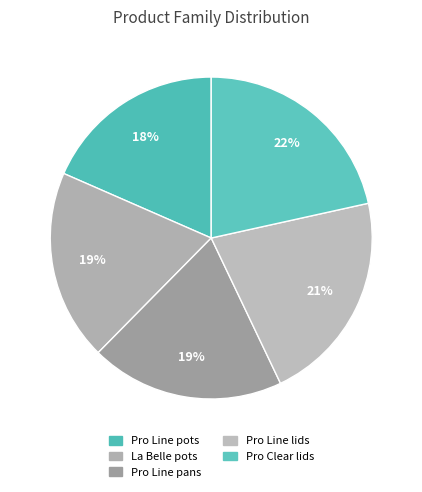

To the nearest percent, what is the combined percentage of Pro Line lids and Pro Line pots?

40%